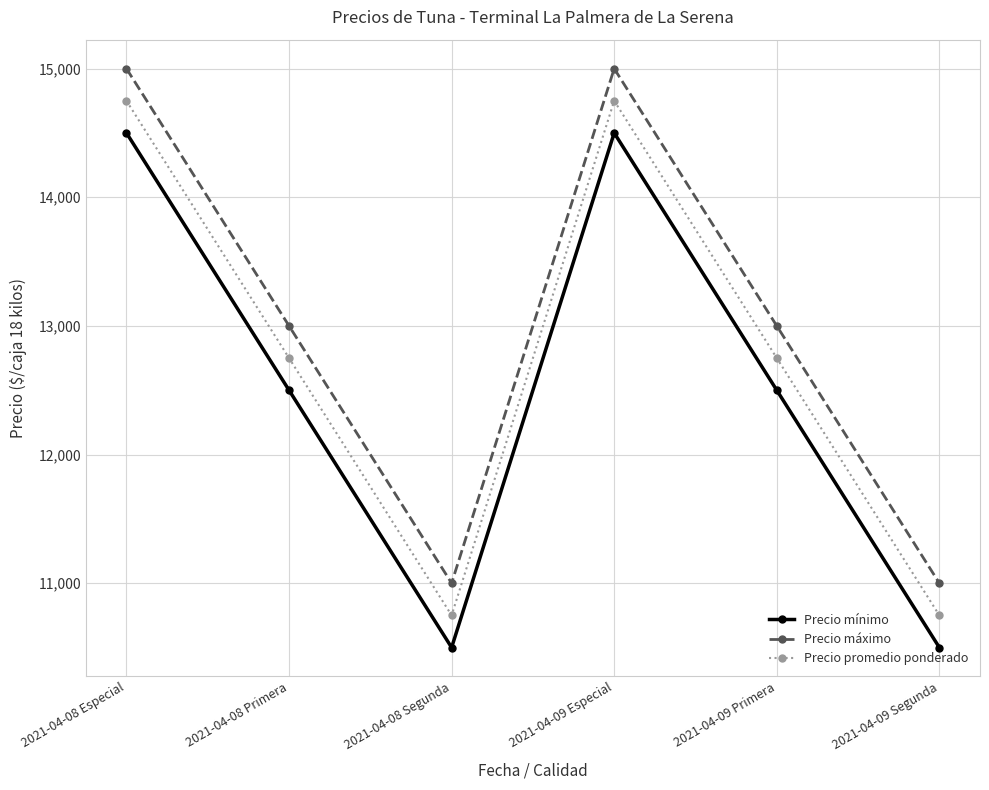

What is the spread (max minus min) of values at 2021-04-08 Segunda?

500